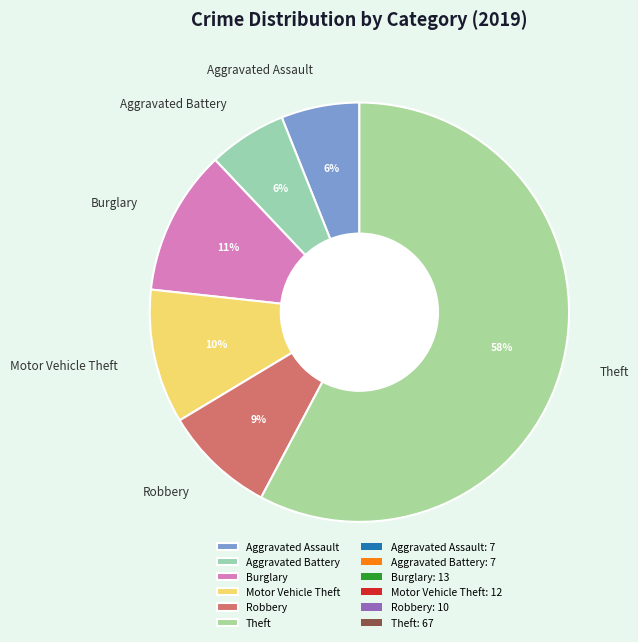

The Aggravated Assault slice represents 6% of the pie. True or false?

True